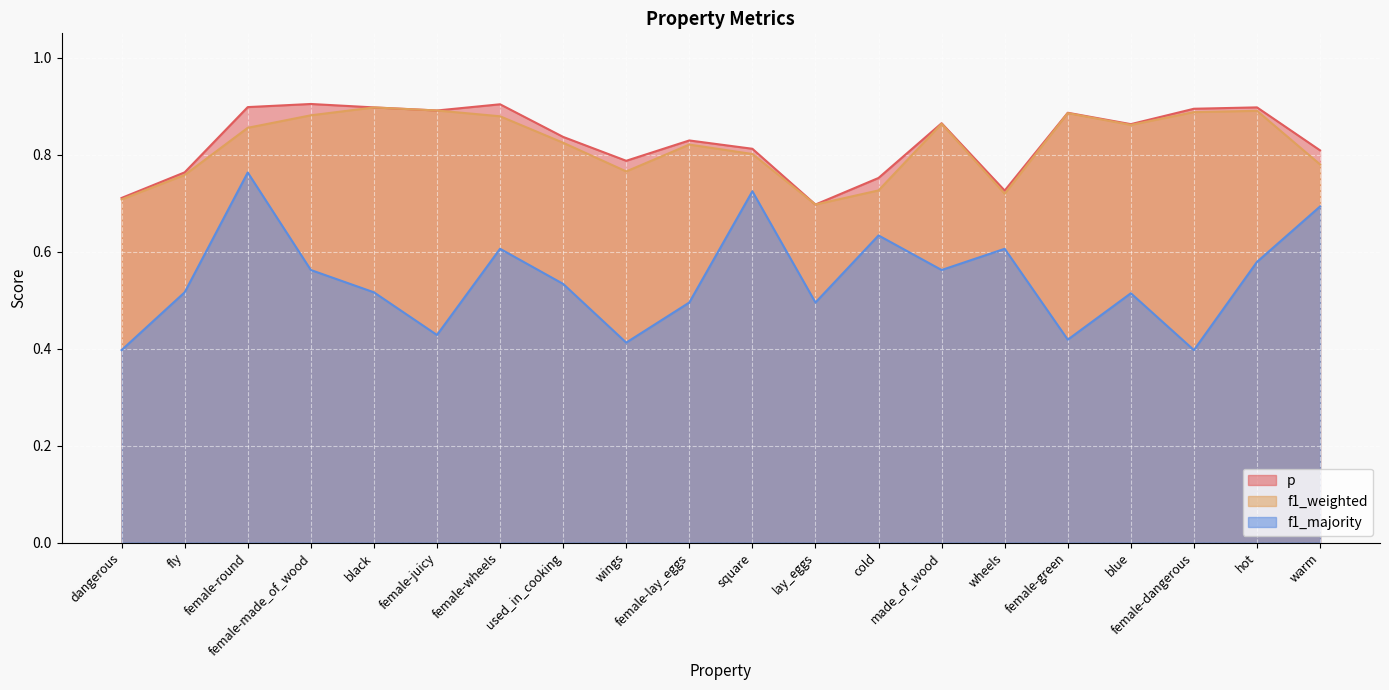

What is the approximate value of f1_weighted at female-lay_eggs?

0.8